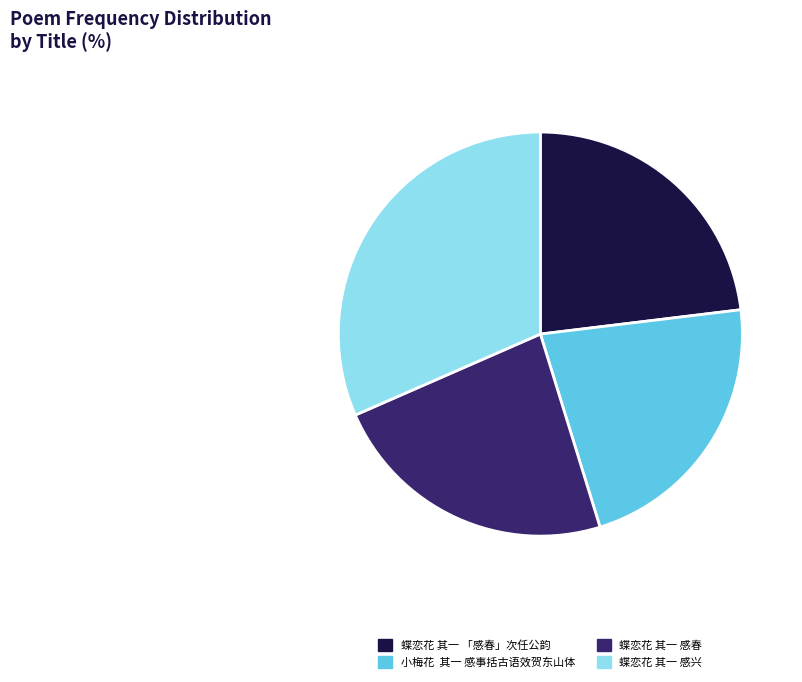

Which slice is the smallest?

小梅花 其一 感事括古语效贺东山体